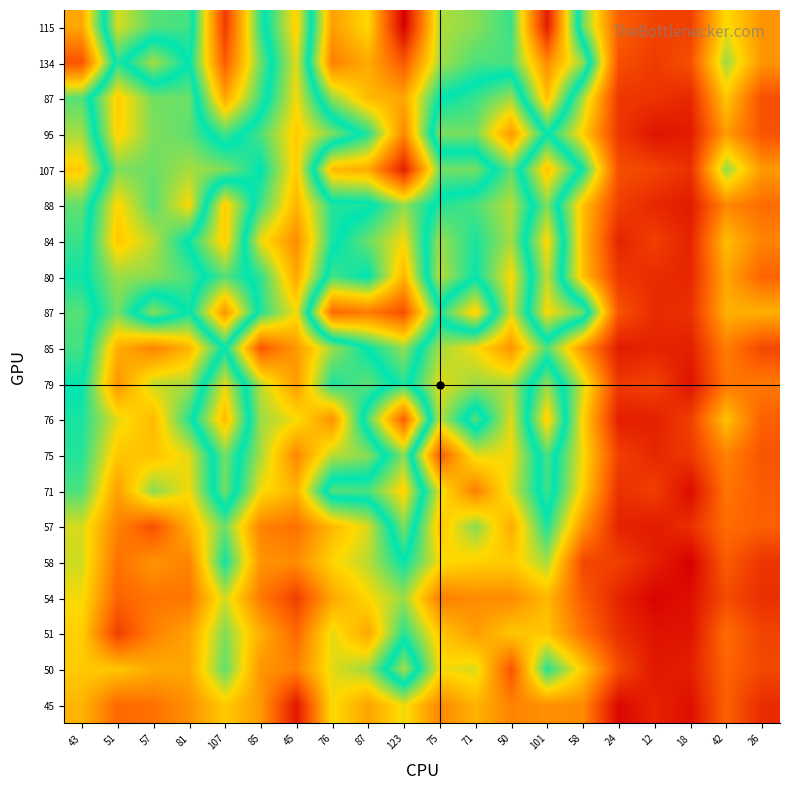

Which has a higher value, 57 or 24?

57